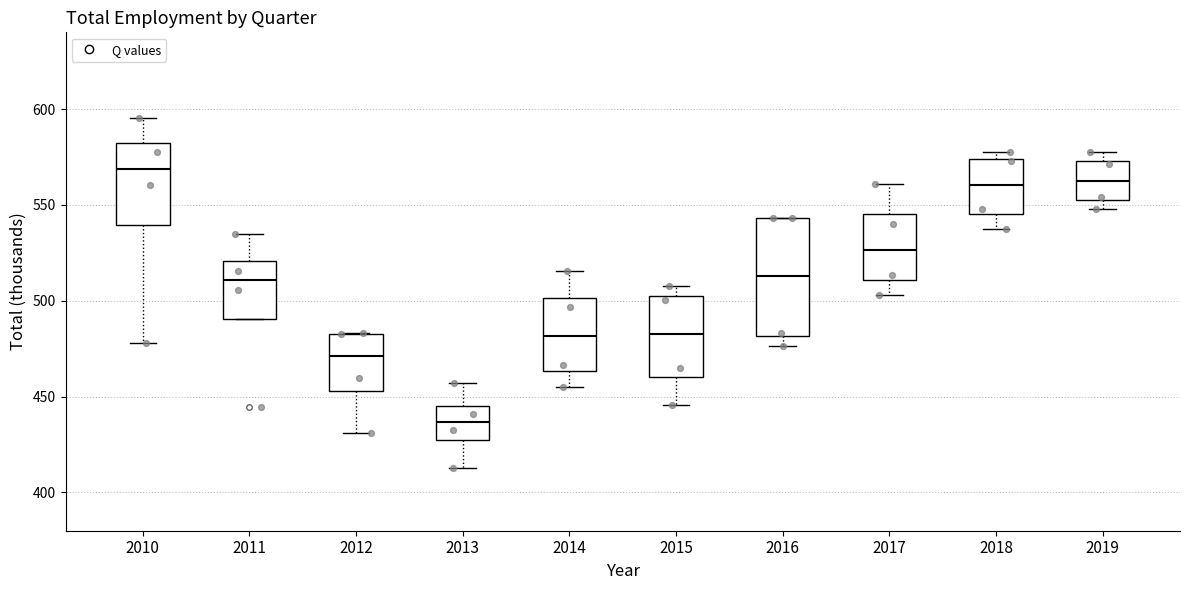

Comparing the boxes themselves (not the whiskers), which one is the tallest?

2016